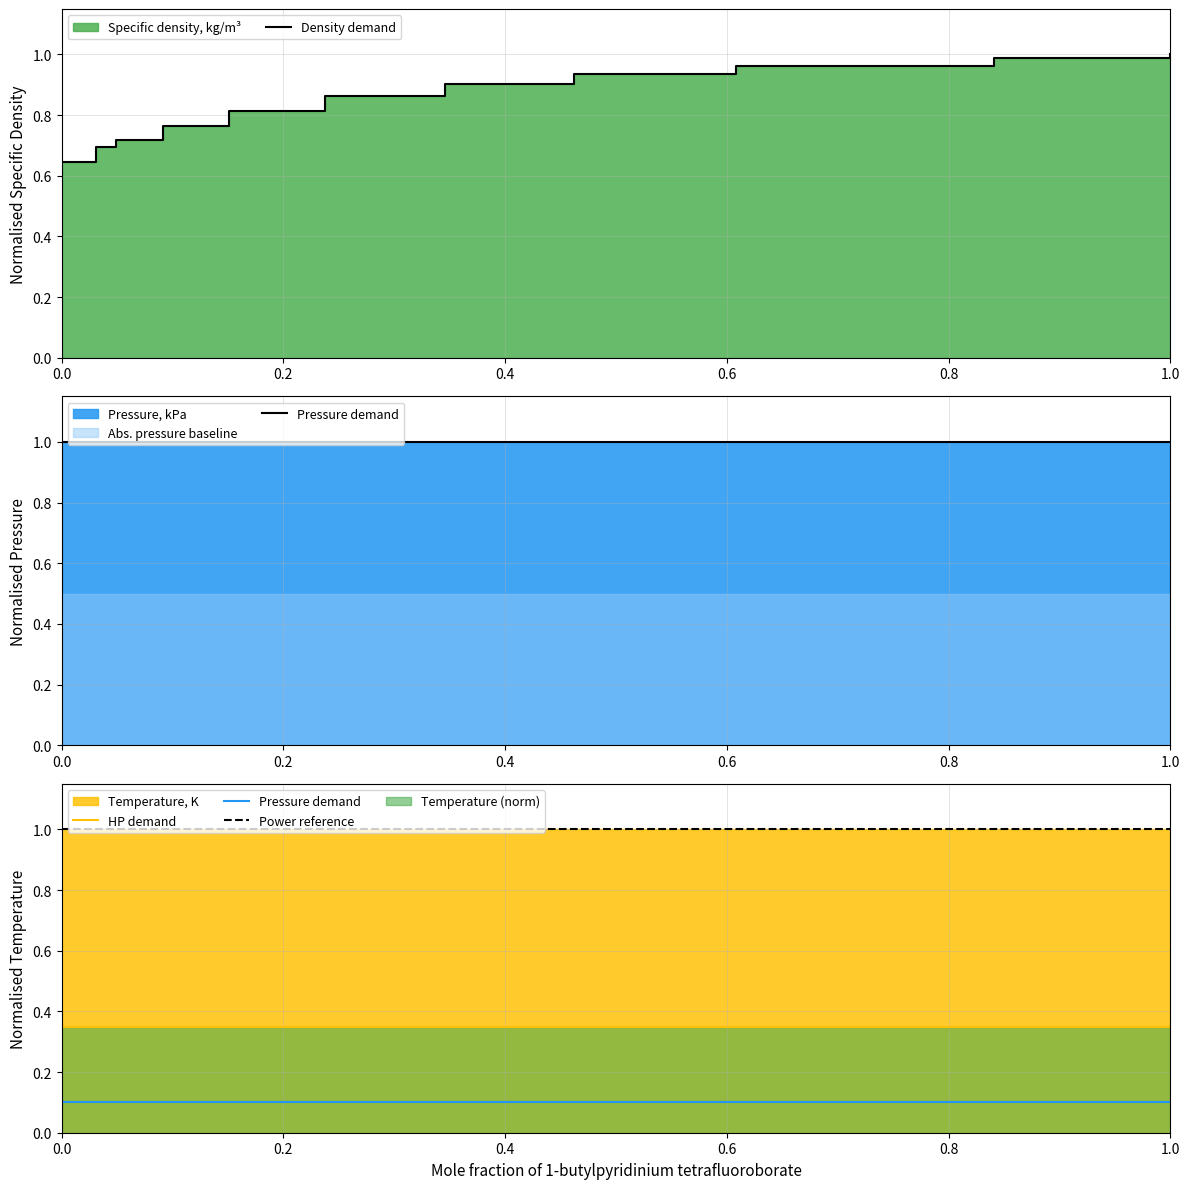

The HP demand series shows 0.2 at 8. True or false?

False